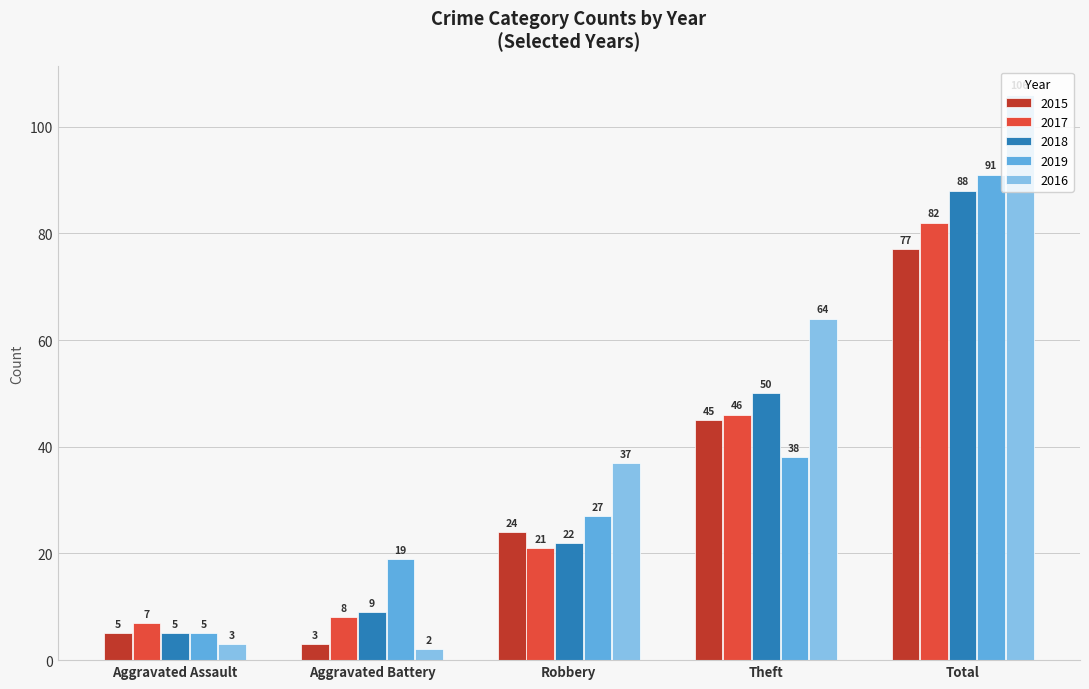

The value of 2018 at Total is 143. True or false?

False